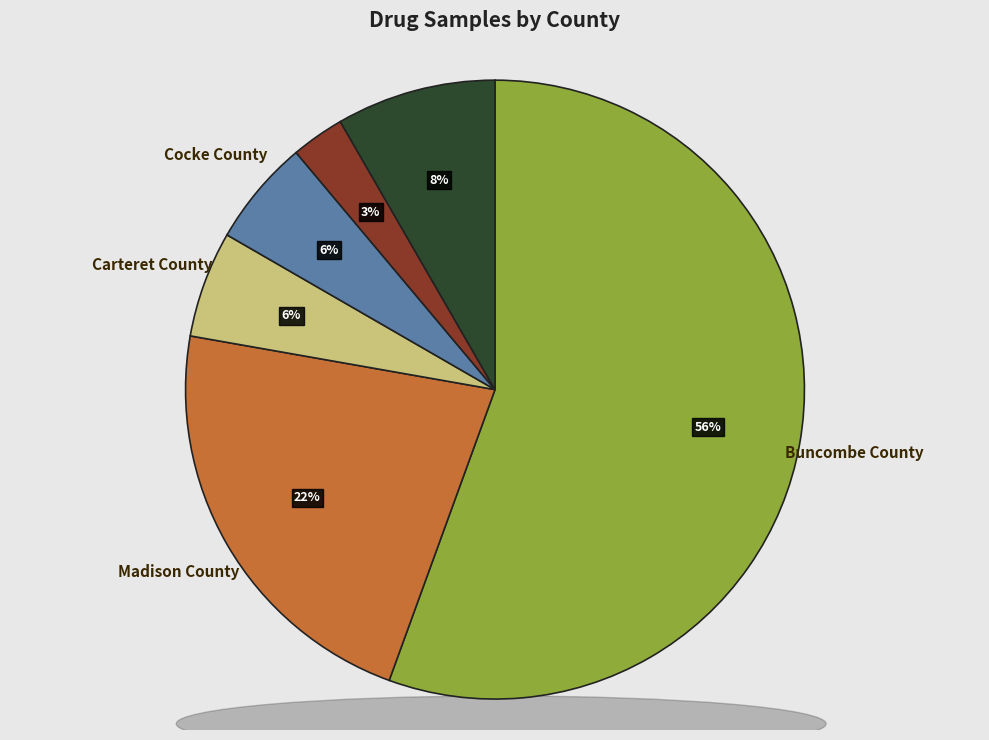

How much of the chart is everything except Buncombe County?

44.4%